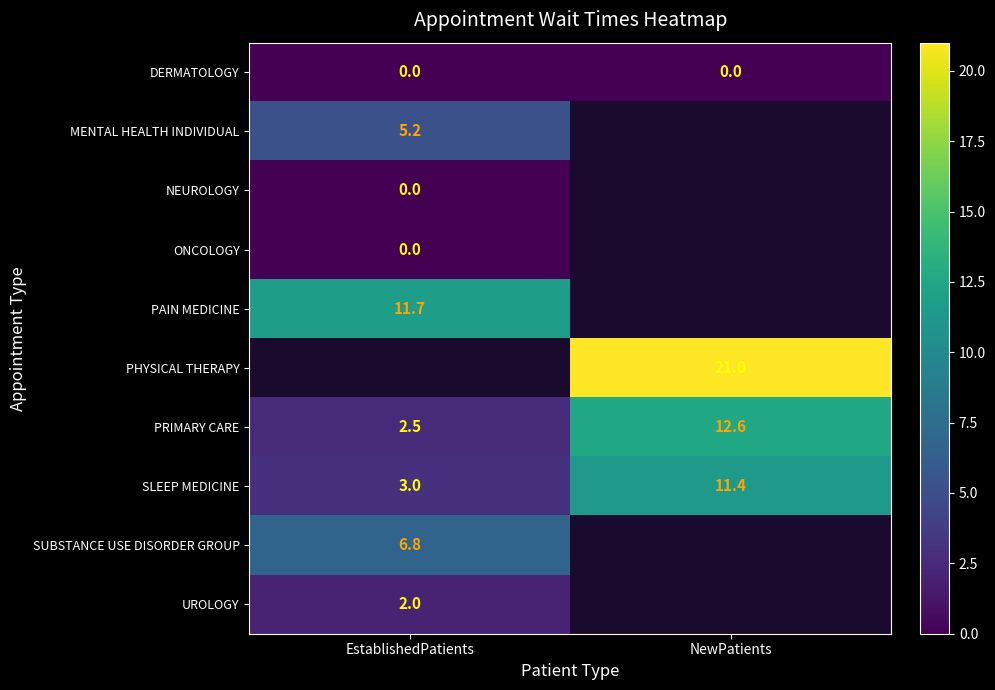

Where is SLEEP MEDICINE nearest to the value 7?

EstablishedPatients